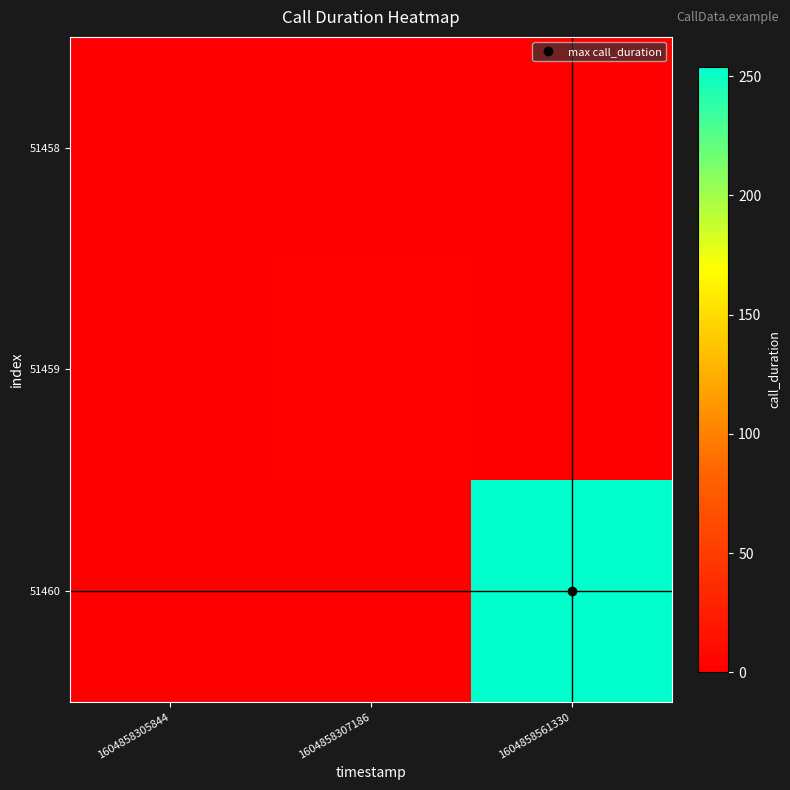

Reading right to left, extract all data points from this chart.

51458: 1604858561330=0	1604858307186=0	1604858305844=0
51459: 1604858561330=0	1604858307186=1	1604858305844=0
51460: 1604858561330=254	1604858307186=0	1604858305844=0